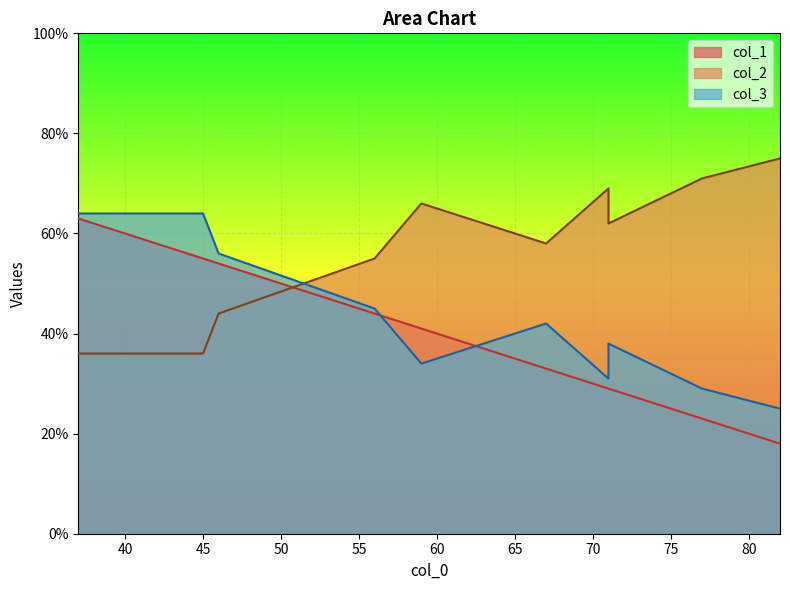

Between 2 and 6, which series saw the biggest shift?

col_2